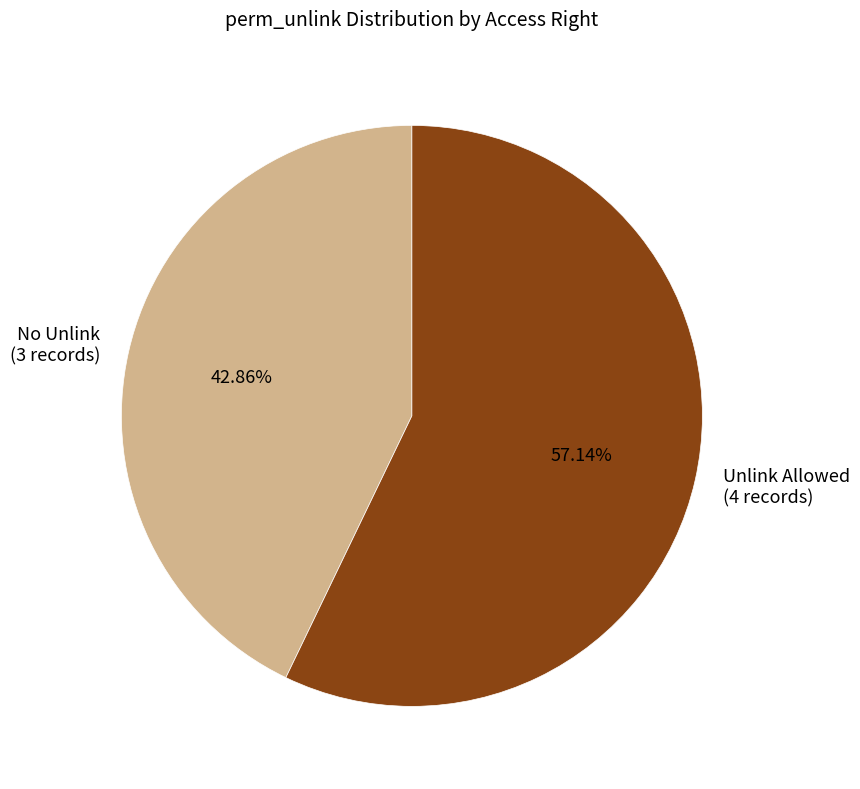

Does Unlink Allowed (4 records) account for over 50% of the chart?

Yes